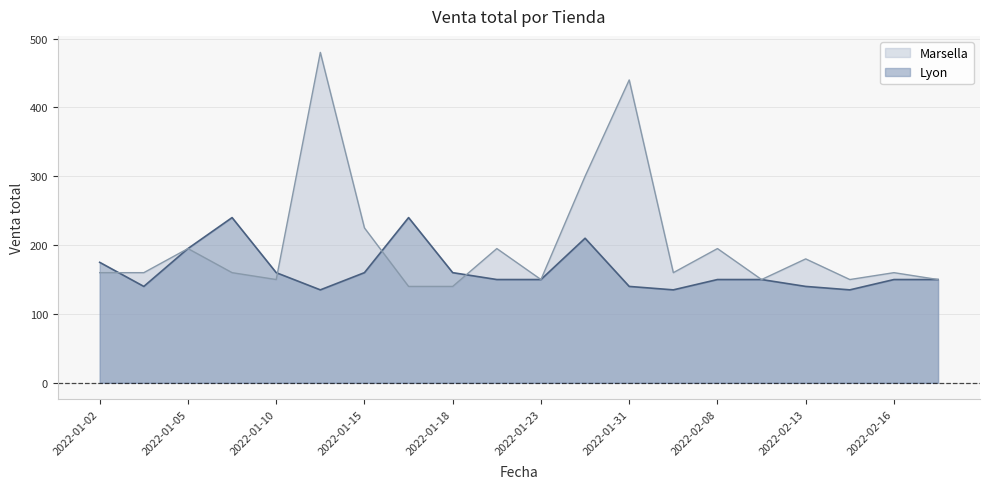

What position from the right is 2022-02-20?

1